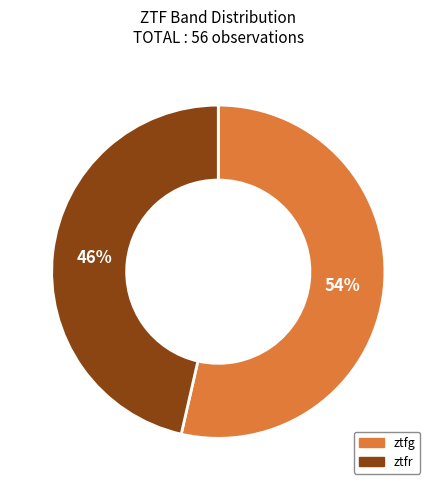

What percentage is the ztfr slice, to the nearest percent?

46%